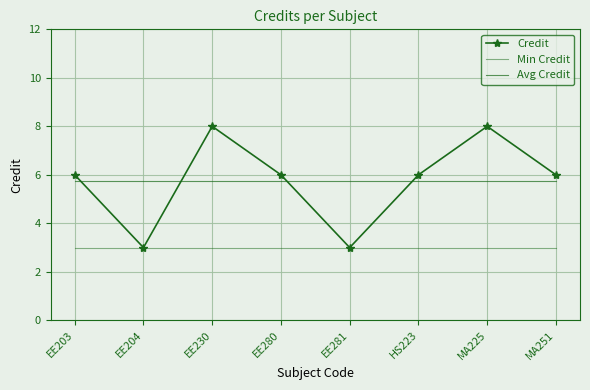

What is the maximum value for Avg Credit?

5.8